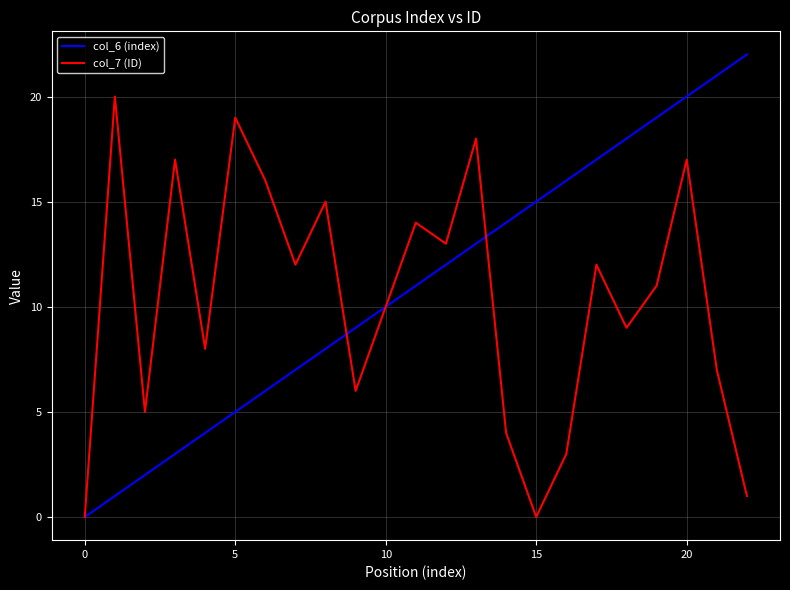

Which series has the largest range (max minus min)?

col_6 (index)